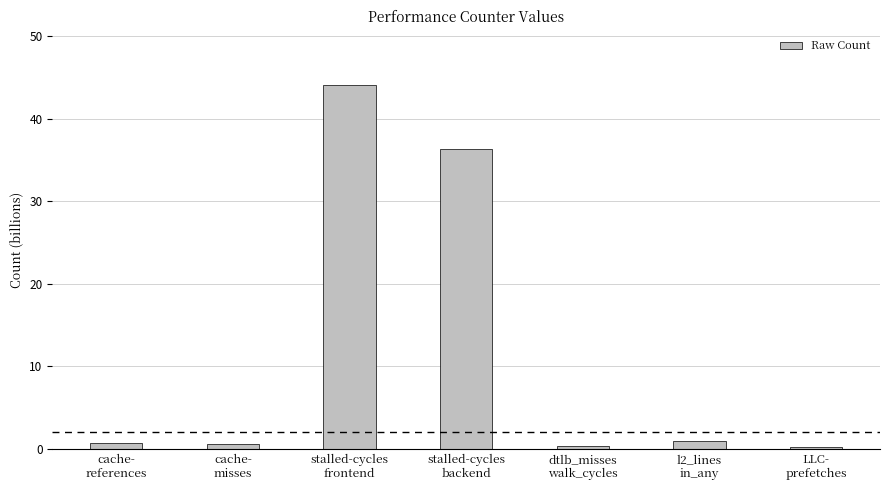

What is the sum of all values?

83.2